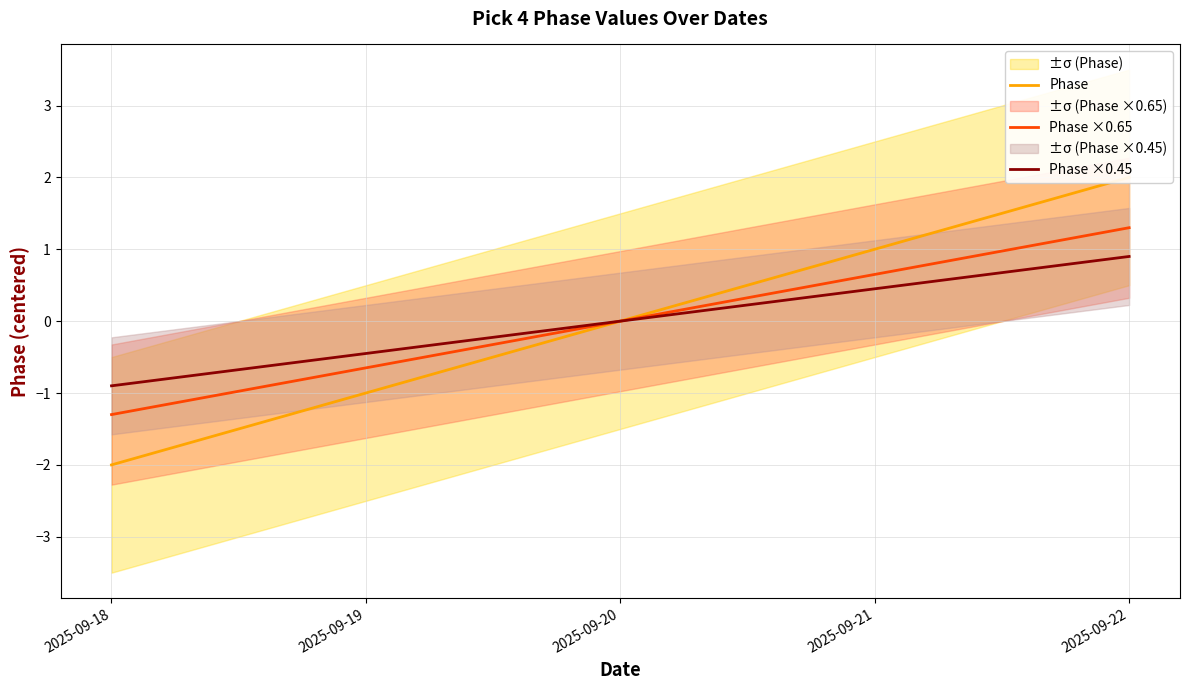

True or false: Phase and Phase ×0.45 cross at least once.

False